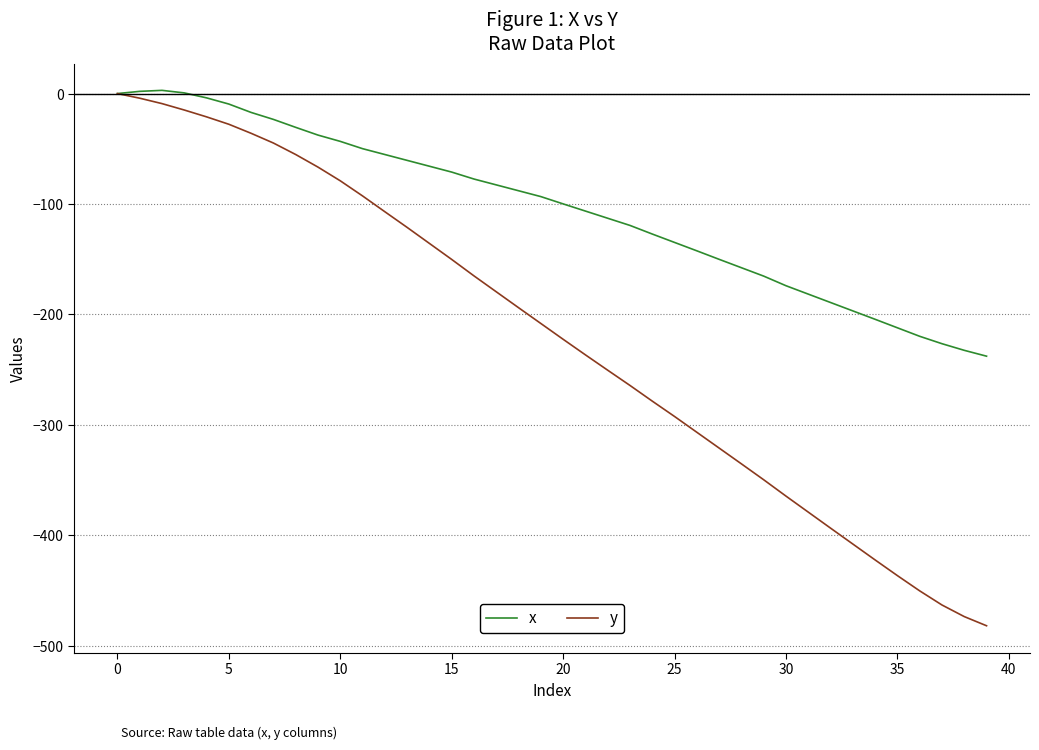

What is the maximum value shown in the chart?

2.9